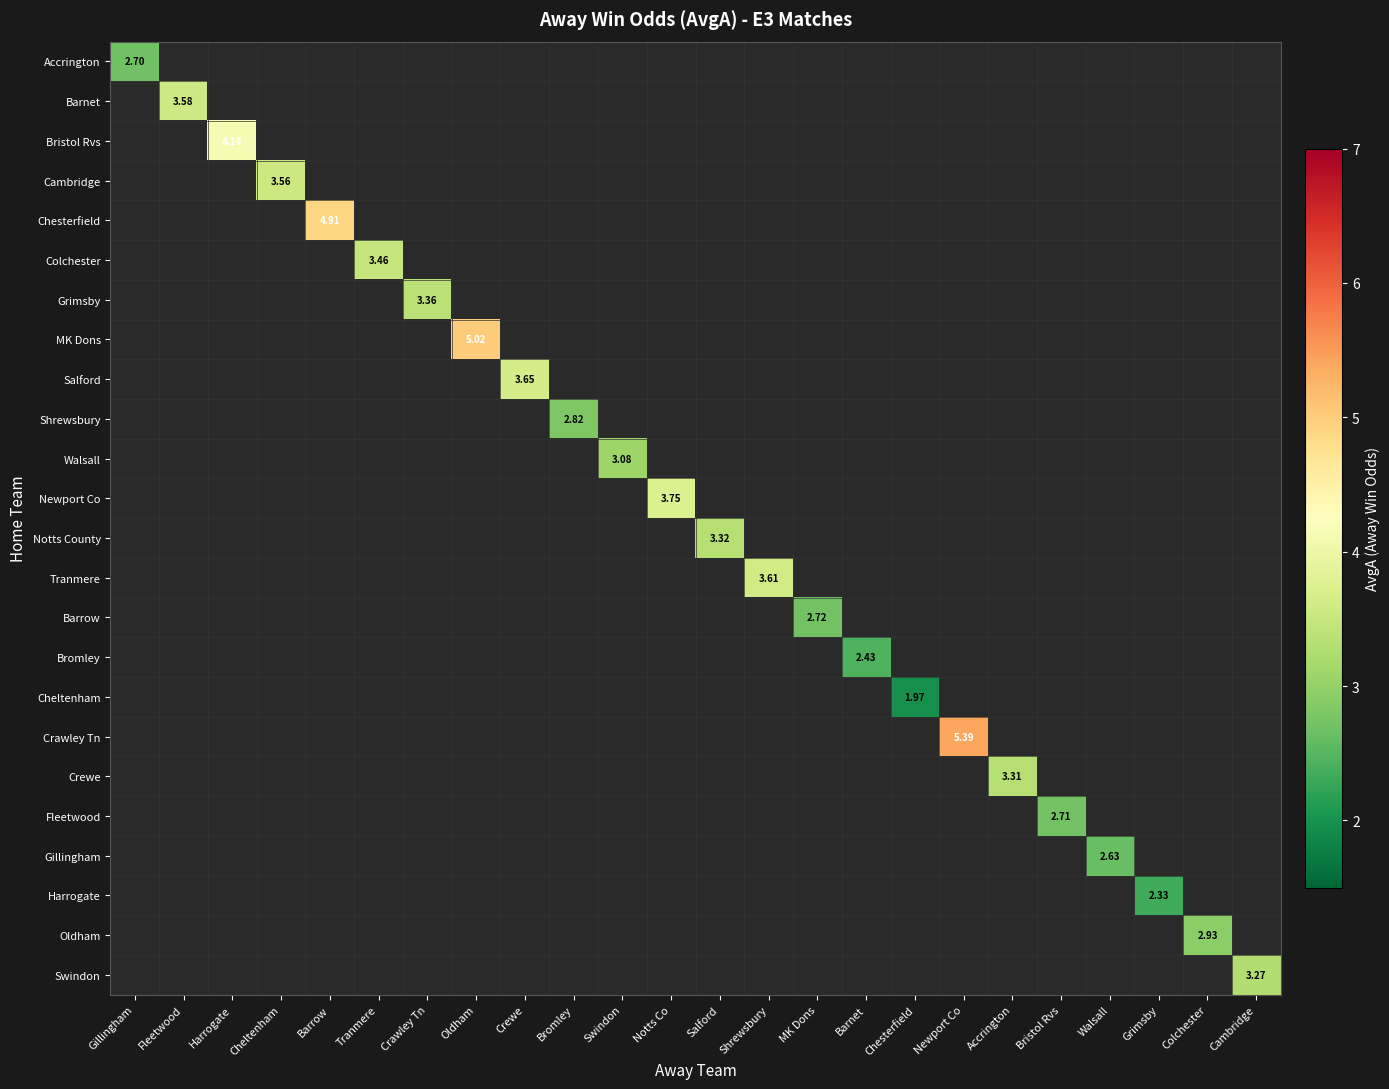

How many positive values does the Cambridge series have?

1